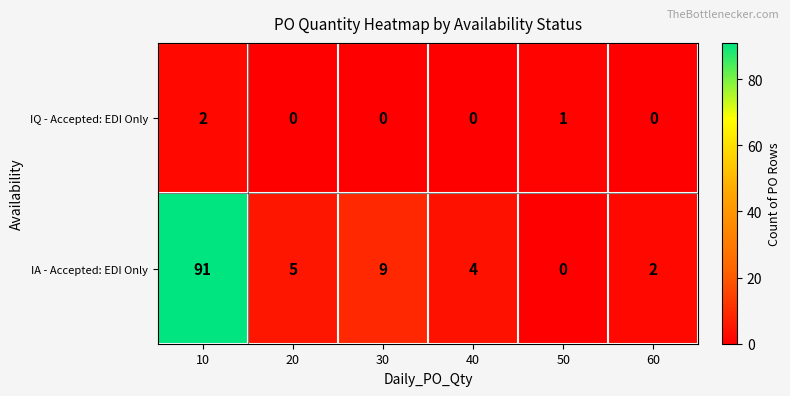

Between 10 and 40, which series saw the biggest shift?

IA - Accepted: EDI Only